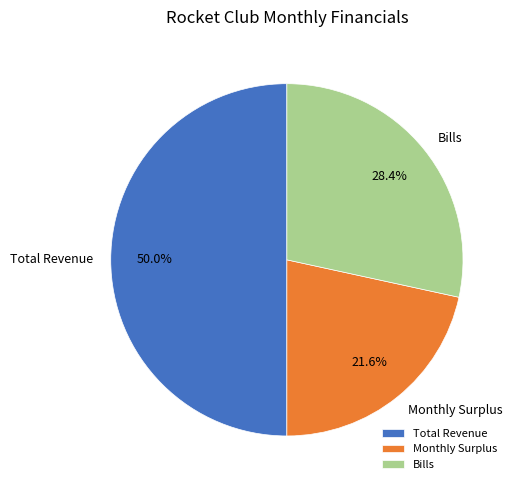

Does Monthly Surplus represent more than half of the total?

No